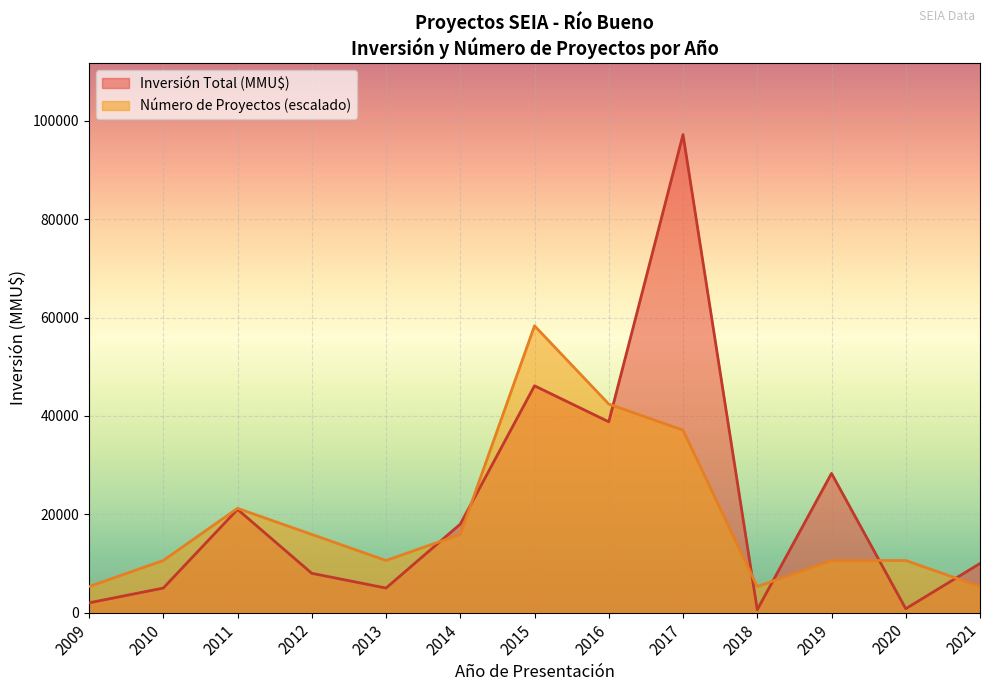

At which category does Inversión Total (MMU$) reach its first local peak?

2011